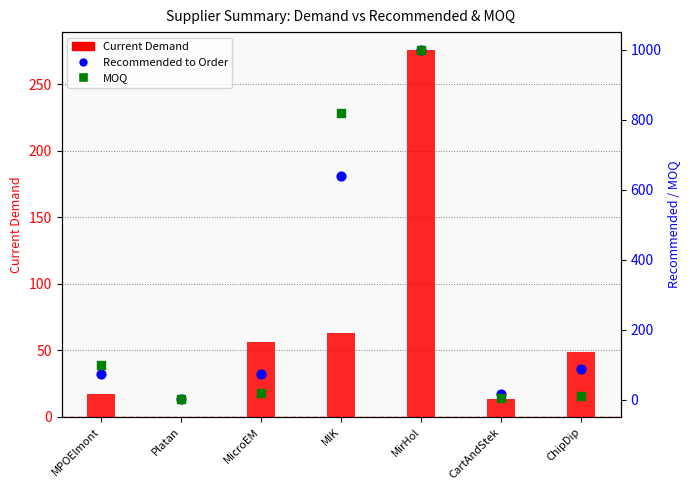

At how many categories does at least one series exceed 797?

2